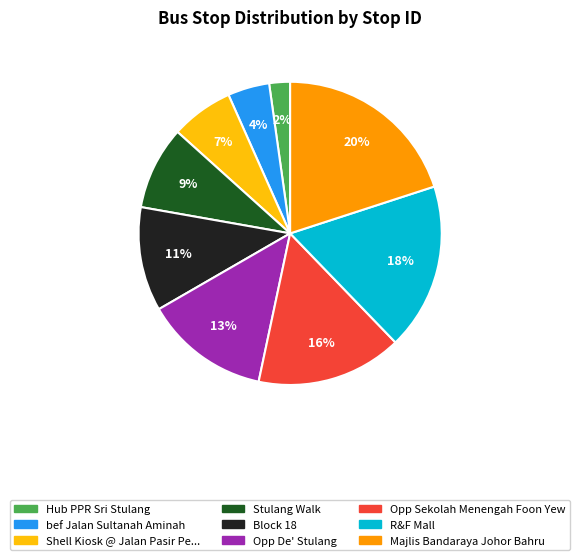

Is there any slice that represents more than half of the pie?

No